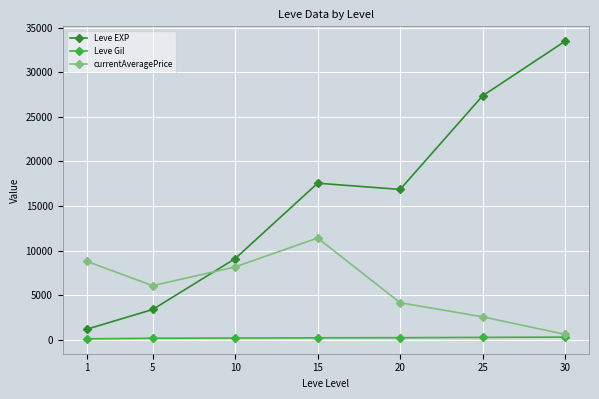

The value of Leve EXP at 5 is 4550.3. True or false?

False